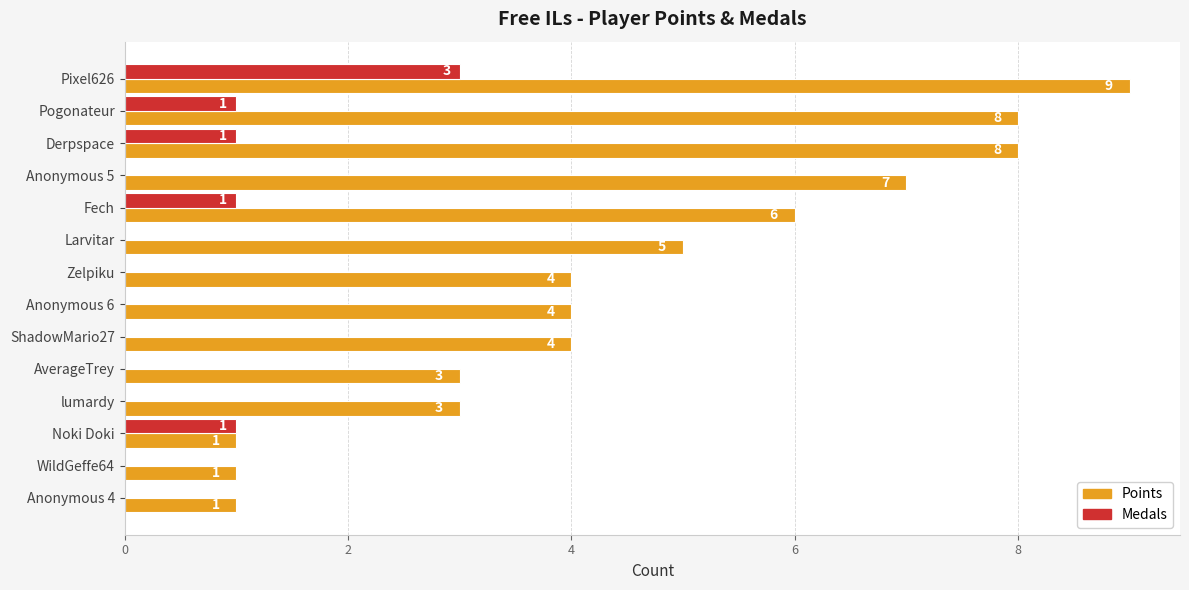

At which label does Points reach its peak?

Pixel626